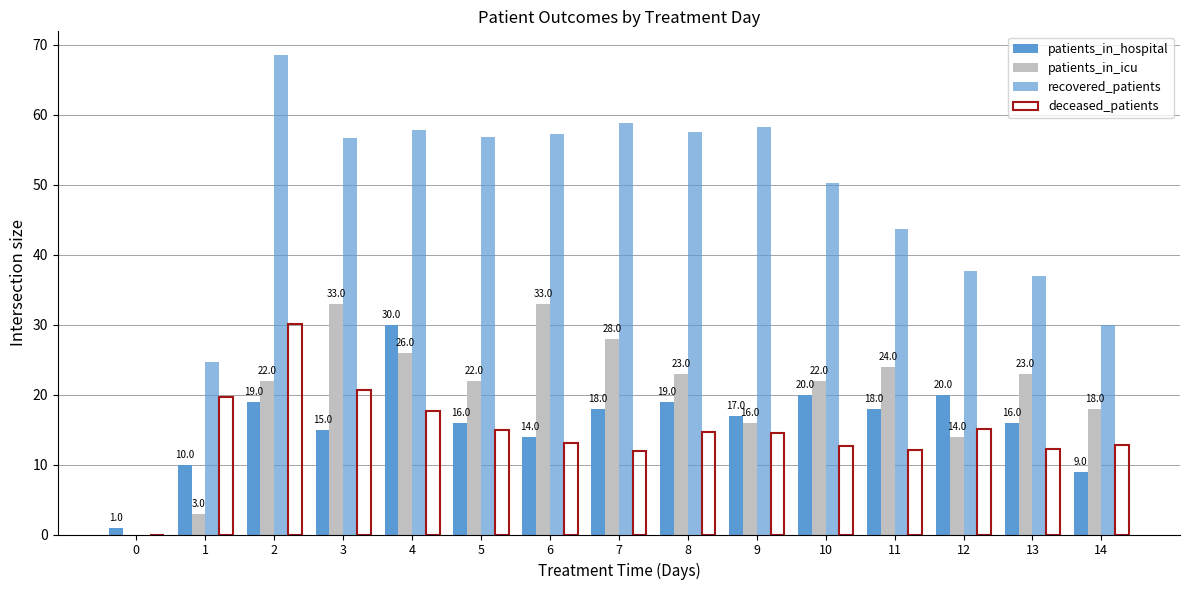

At 8, list the series in order from smallest to largest.

deceased_patients, patients_in_hospital, patients_in_icu, recovered_patients